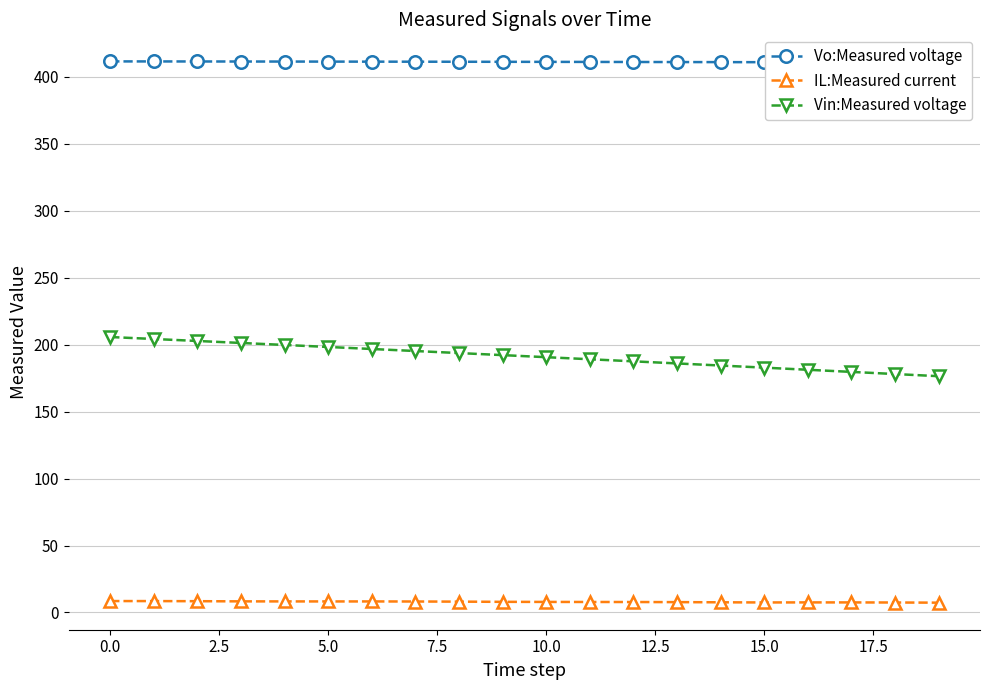

Which series has the largest total across all categories?

Vo:Measured voltage